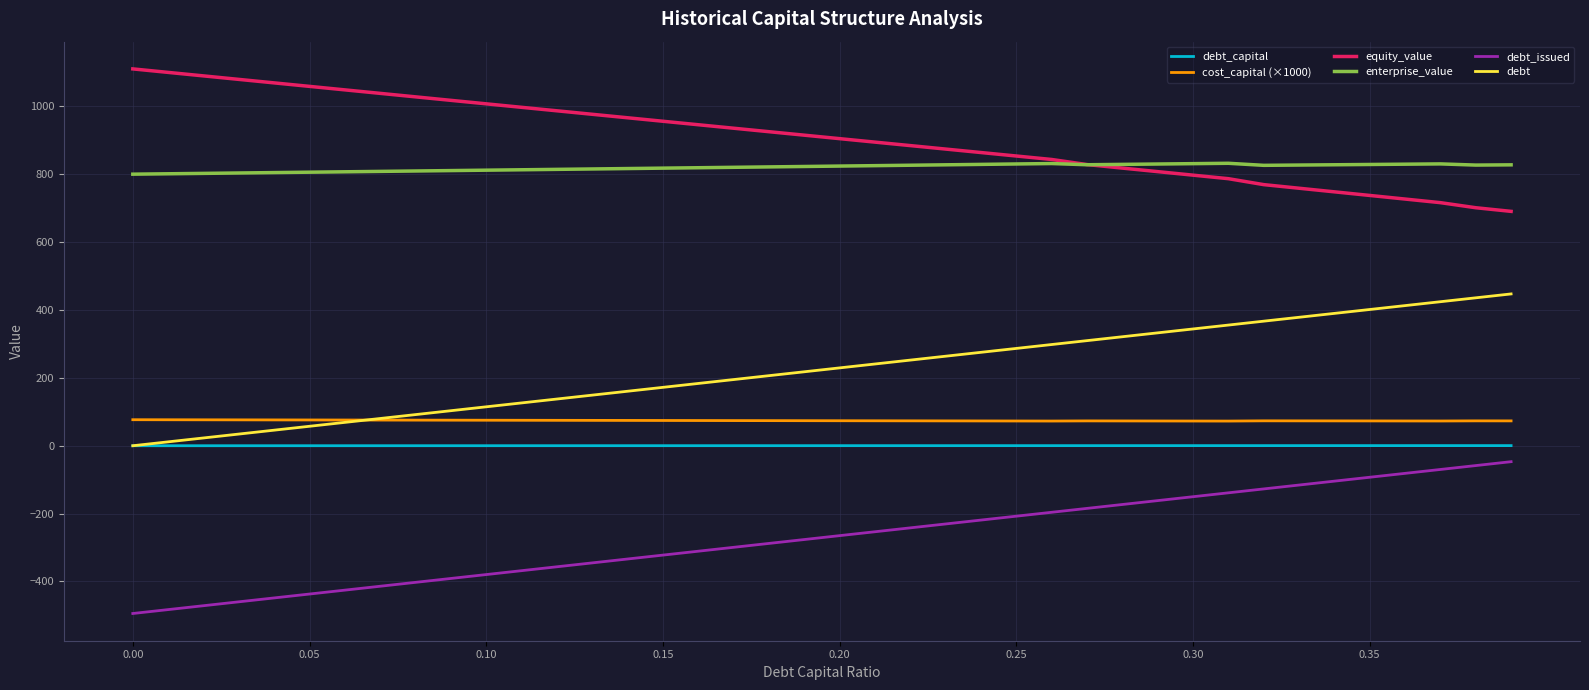

True or false: debt_capital and enterprise_value intersect in this chart.

False